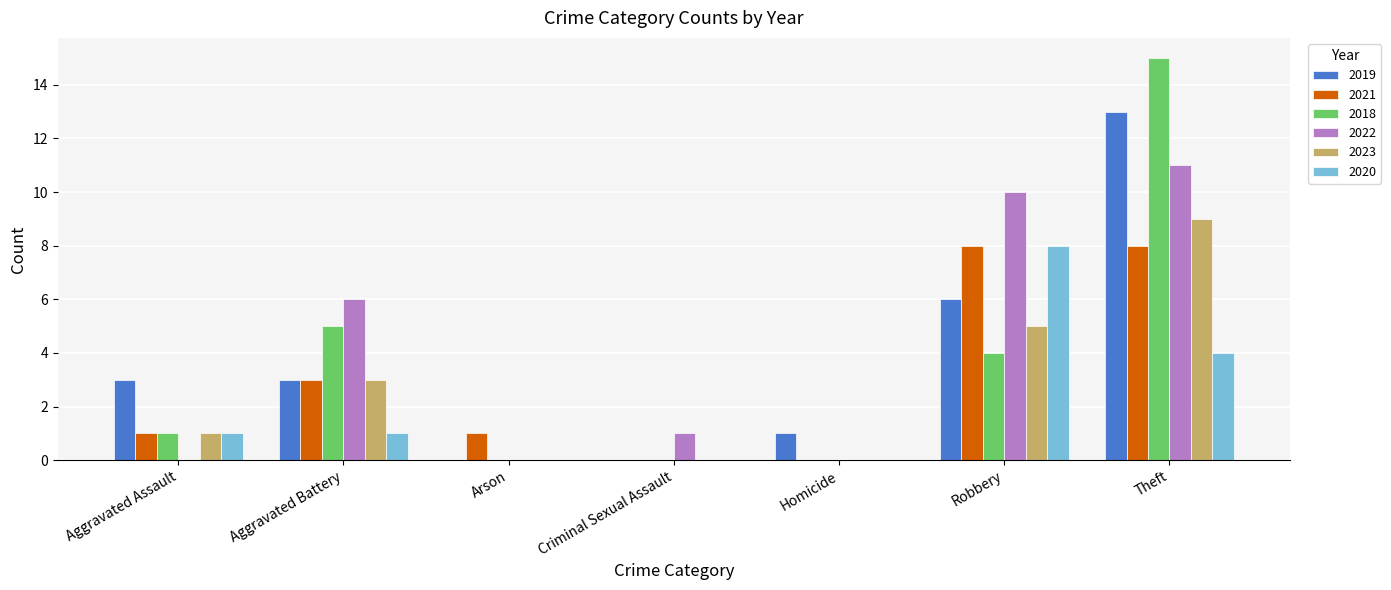

Reading left to right, what are all the values shown in this chart?

2019: Aggravated Assault=3	Aggravated Battery=3	Arson=0	Criminal Sexual Assault=0	Homicide=1	Robbery=6	Theft=13
2021: Aggravated Assault=1	Aggravated Battery=3	Arson=1	Criminal Sexual Assault=0	Homicide=0	Robbery=8	Theft=8
2018: Aggravated Assault=1	Aggravated Battery=5	Arson=0	Criminal Sexual Assault=0	Homicide=0	Robbery=4	Theft=15
2022: Aggravated Assault=0	Aggravated Battery=6	Arson=0	Criminal Sexual Assault=1	Homicide=0	Robbery=10	Theft=11
2023: Aggravated Assault=1	Aggravated Battery=3	Arson=0	Criminal Sexual Assault=0	Homicide=0	Robbery=5	Theft=9
2020: Aggravated Assault=1	Aggravated Battery=1	Arson=0	Criminal Sexual Assault=0	Homicide=0	Robbery=8	Theft=4